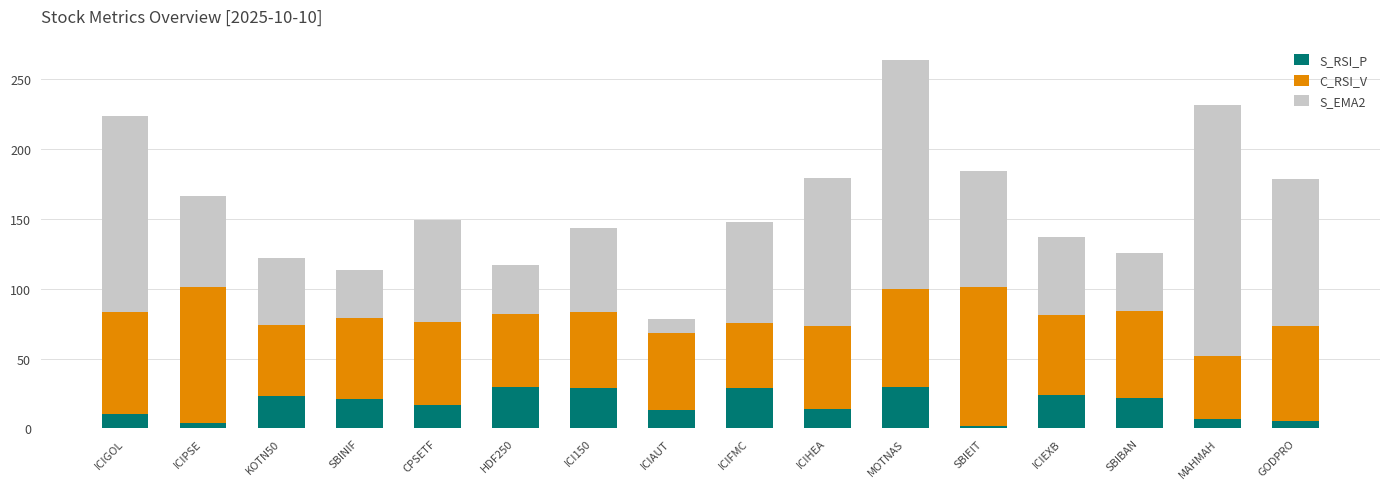

At which category is the sum across all series the highest?

MOTNAS